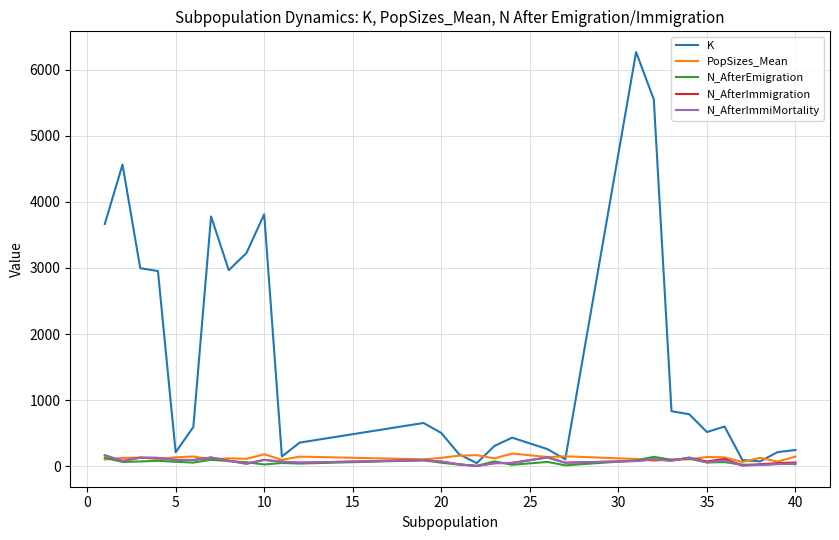

What is the minimum value shown in the chart?

5.0